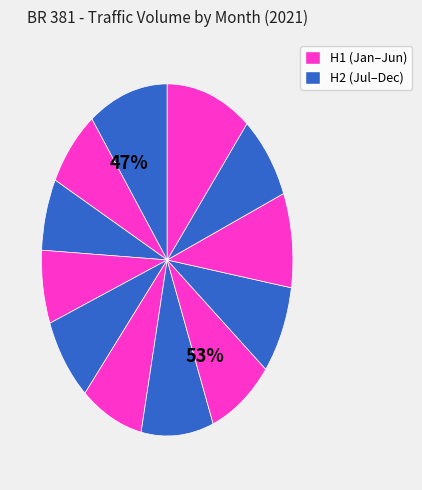

Do 2021-12 and 2021-07 together represent more than half of the pie?

No